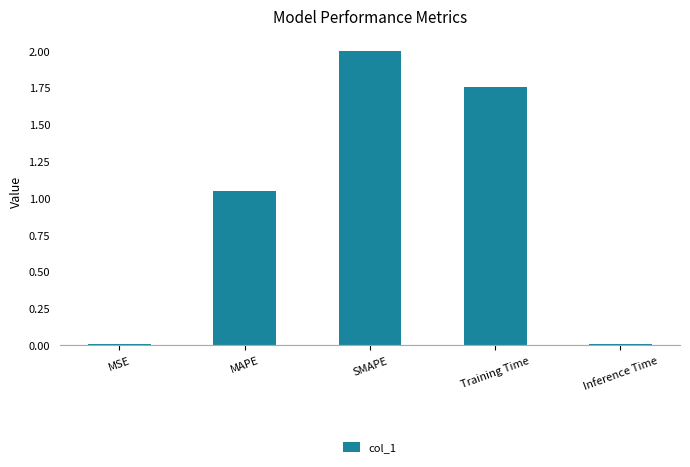

Which has a higher value, MAPE or Inference Time?

MAPE